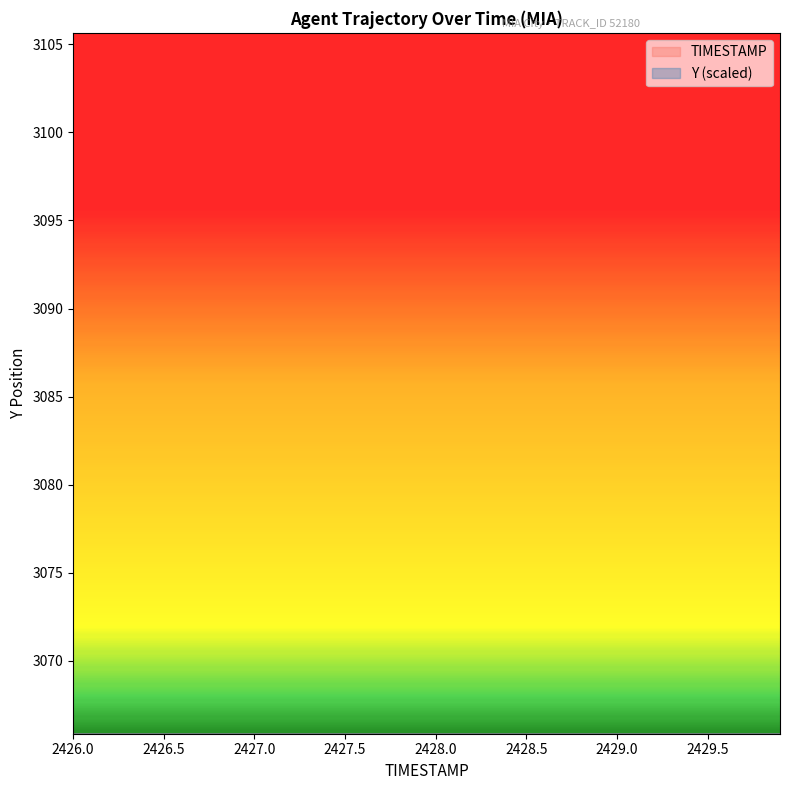

At which category is the sum across all series the highest?

2429.9